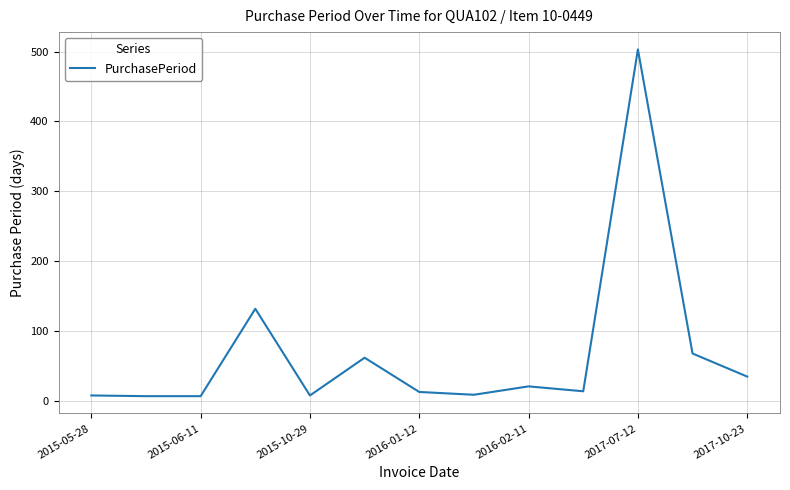

What is the difference between the maximum and minimum values?

496